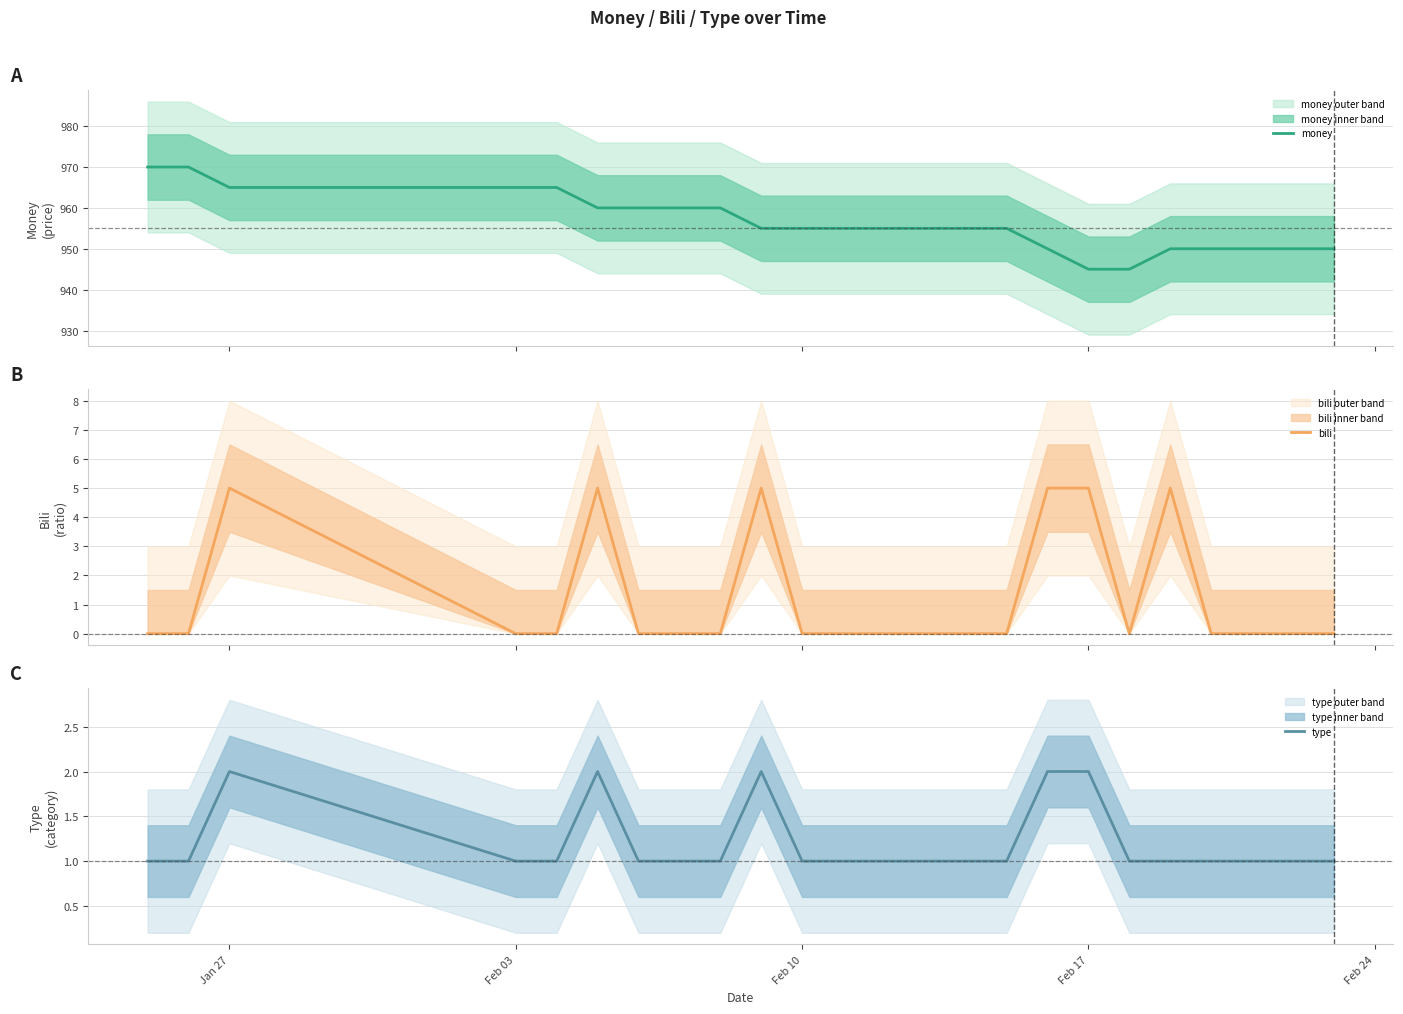

What is the highest value of the money series?

970